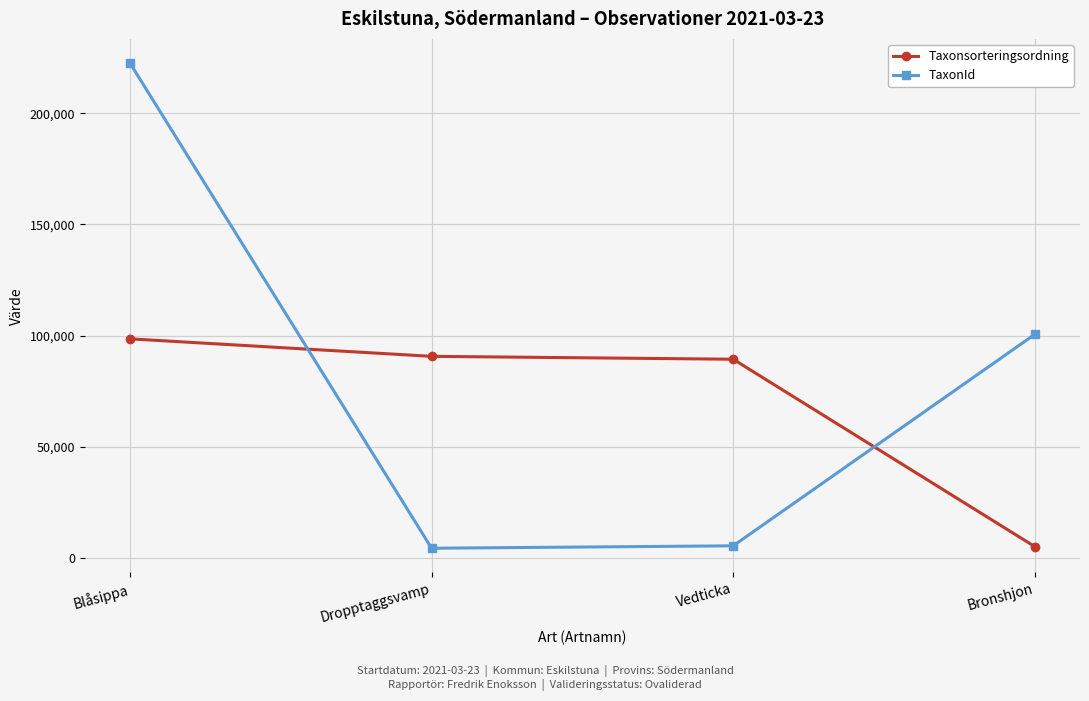

How many lines are shown in the chart?

2